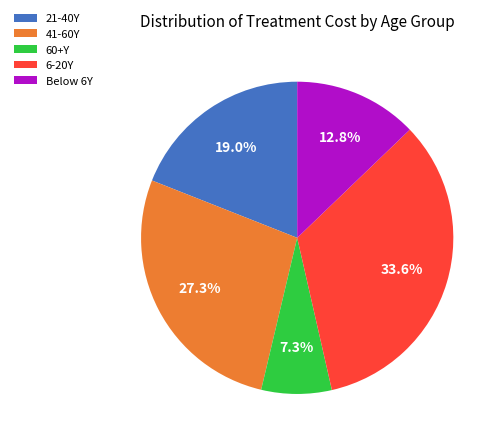

To the nearest percent, what is the average slice percentage?

20%